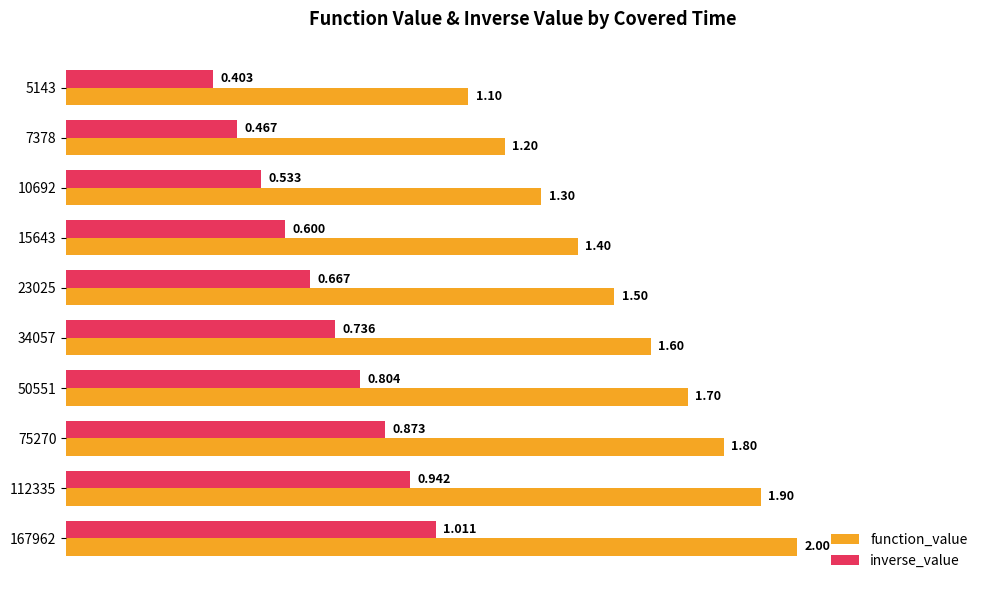

Which series has the widest spread of values?

function_value